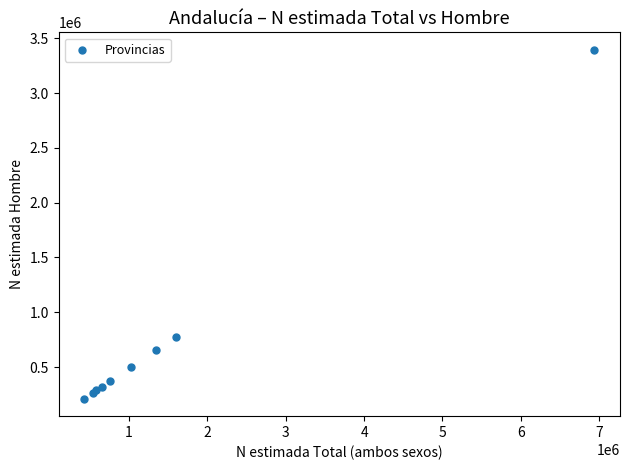

What Y value in the scatter plot is closest to 1802785?

778583